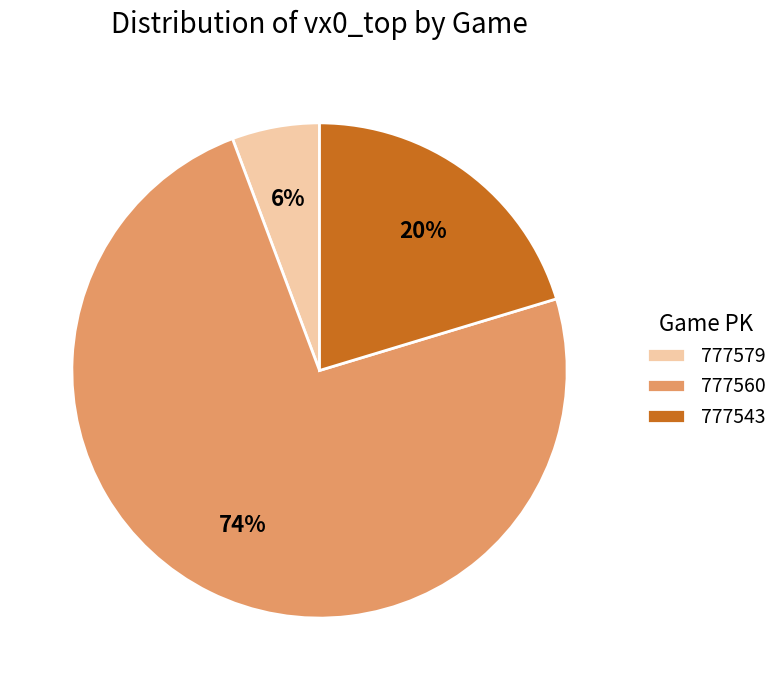

Which slice is the smallest?

777579